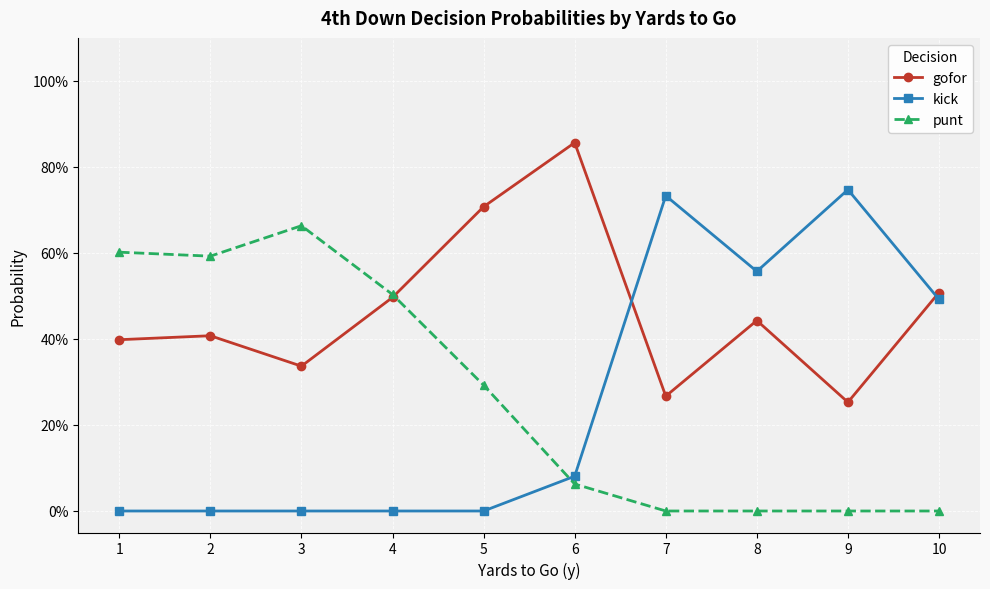

At which label is kick closest to 0?

1